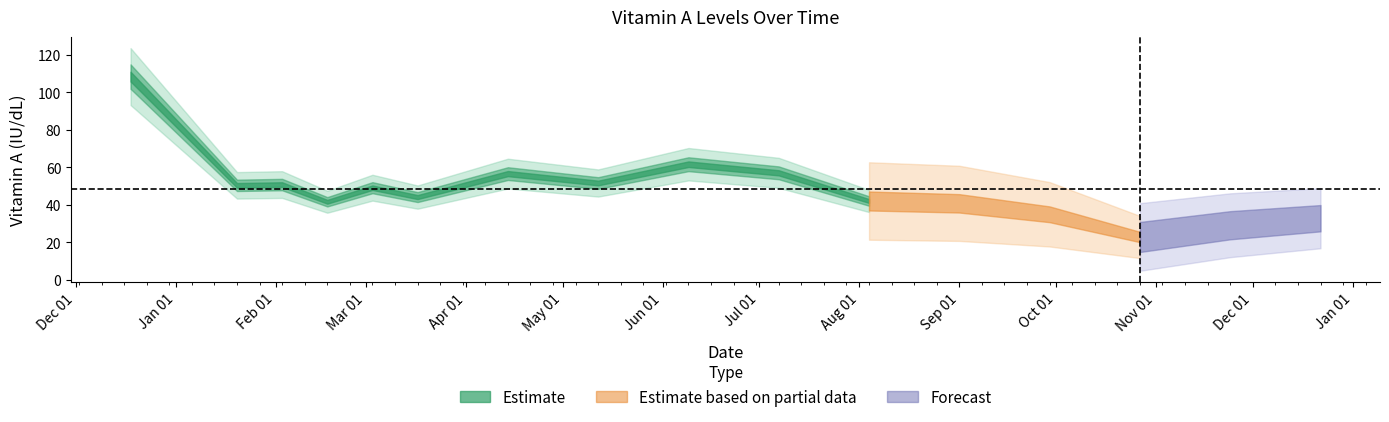

The value at 2015-01-20 is 50.4. True or false?

True